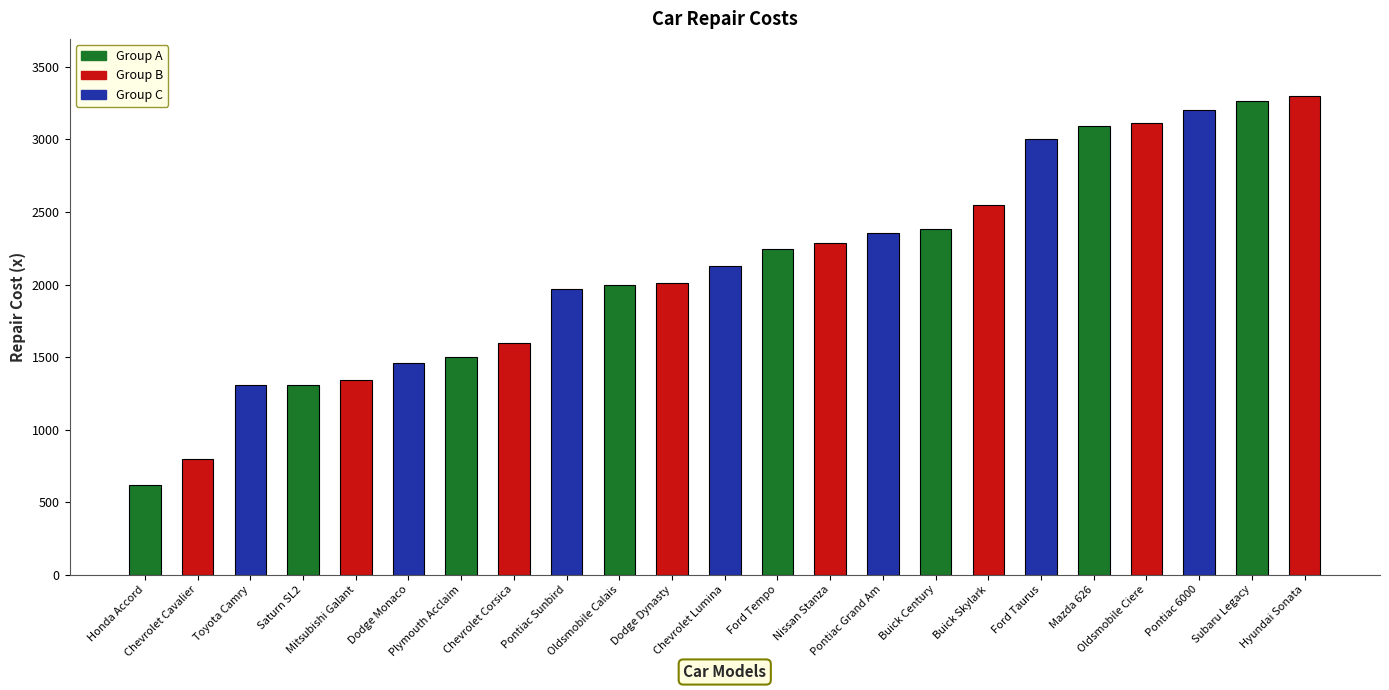

The chart shows a value of 513 at Plymouth Acclaim. True or false?

False